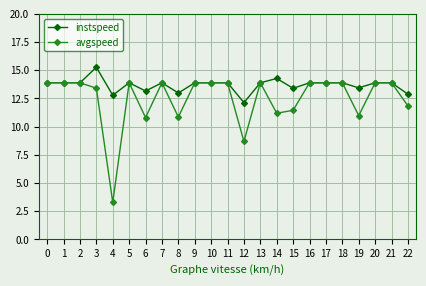

What is the approximate value of instspeed at 17?

13.9